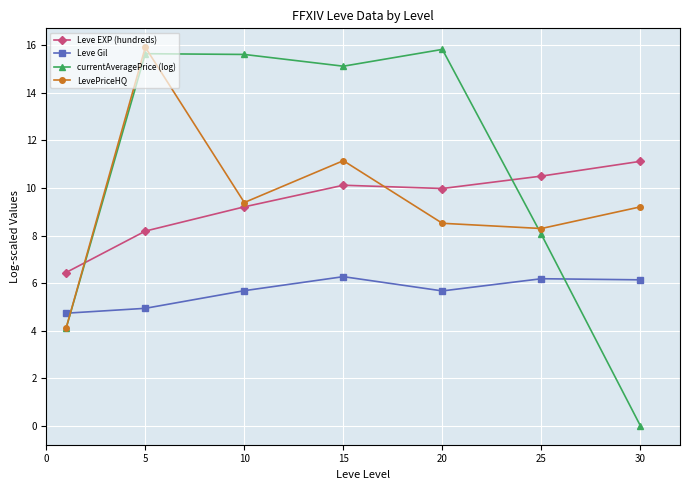

Which series has the largest range (max minus min)?

currentAveragePrice (log)